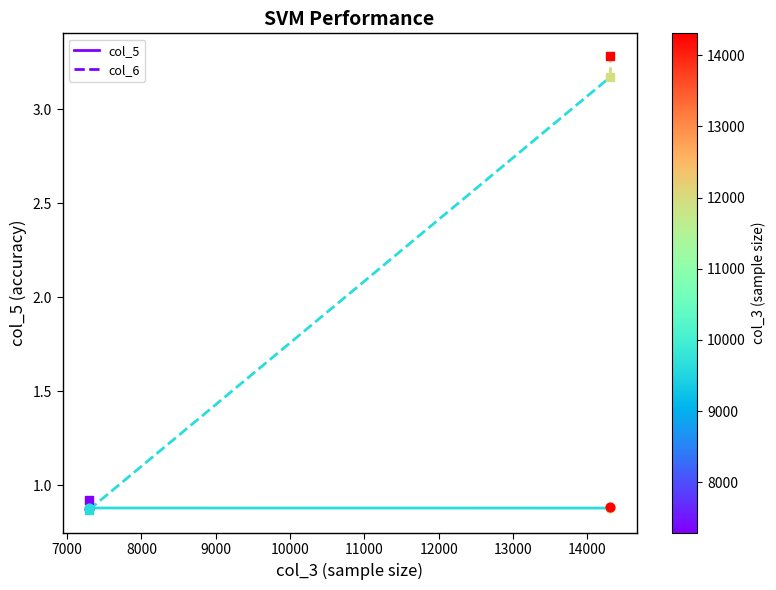

Is the value of col_6 at 7000 greater than the value of col_5 at 7000?

No